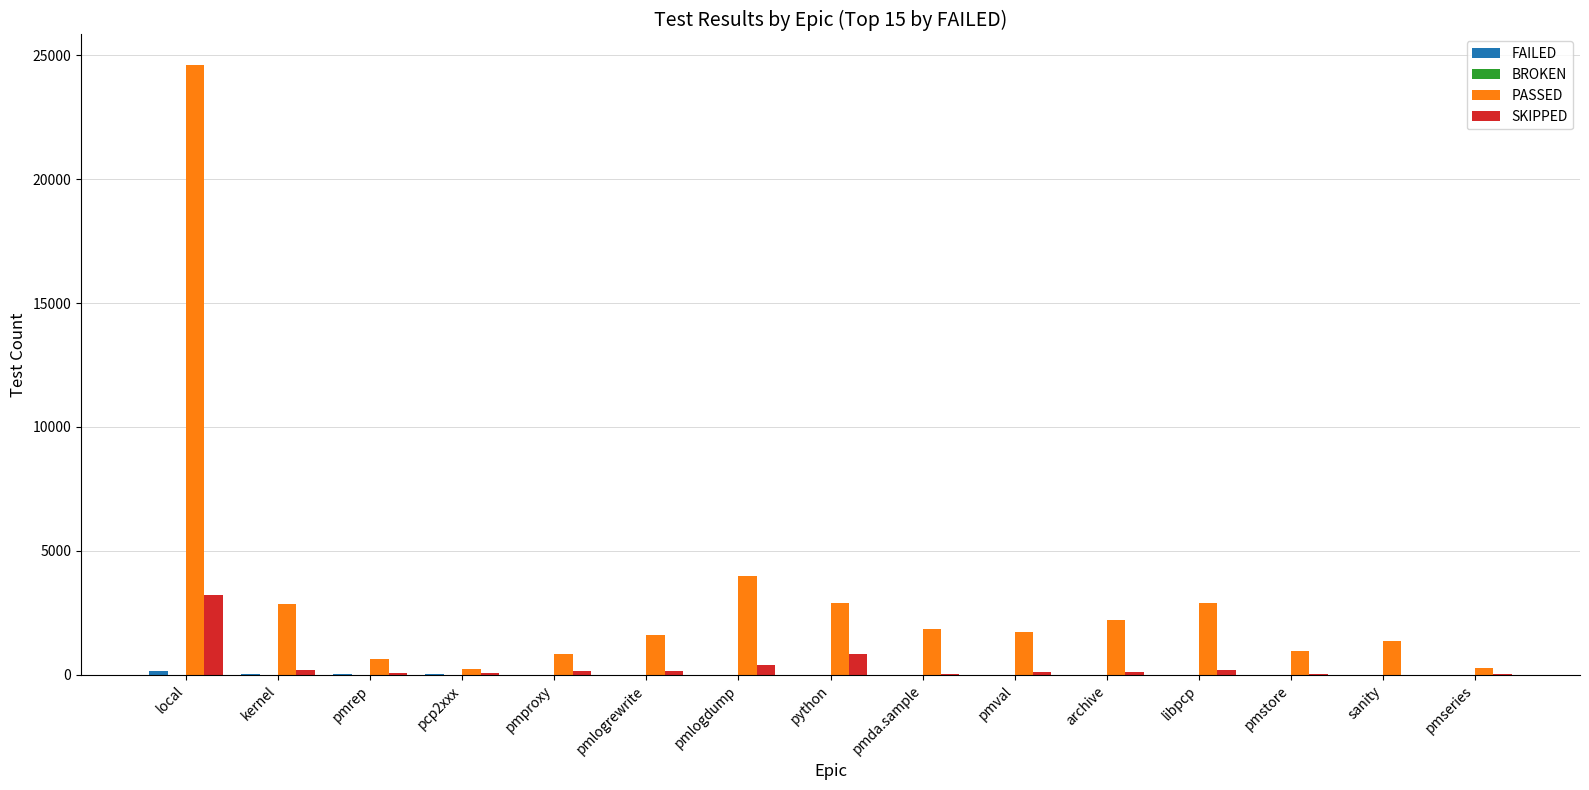

Is the value of PASSED at pmda.sample greater than the value of SKIPPED at local?

No